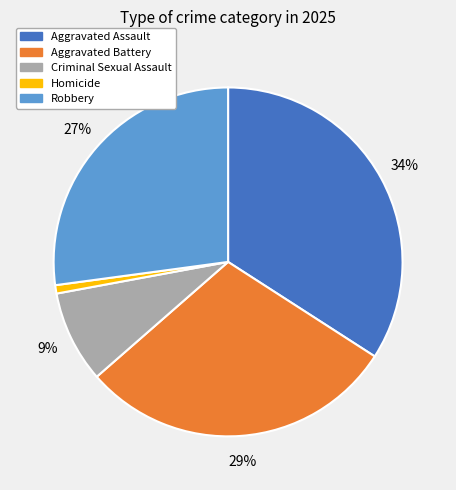

Combined, do Aggravated Assault and Robbery account for over 50%?

Yes